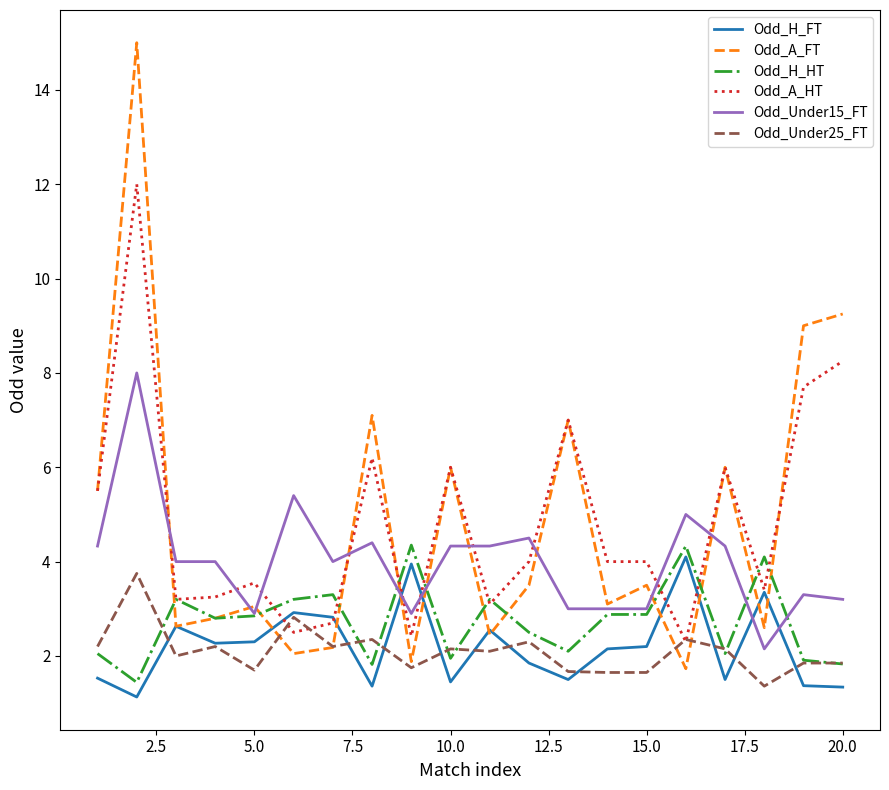

What is the maximum value shown in the chart?

15.0